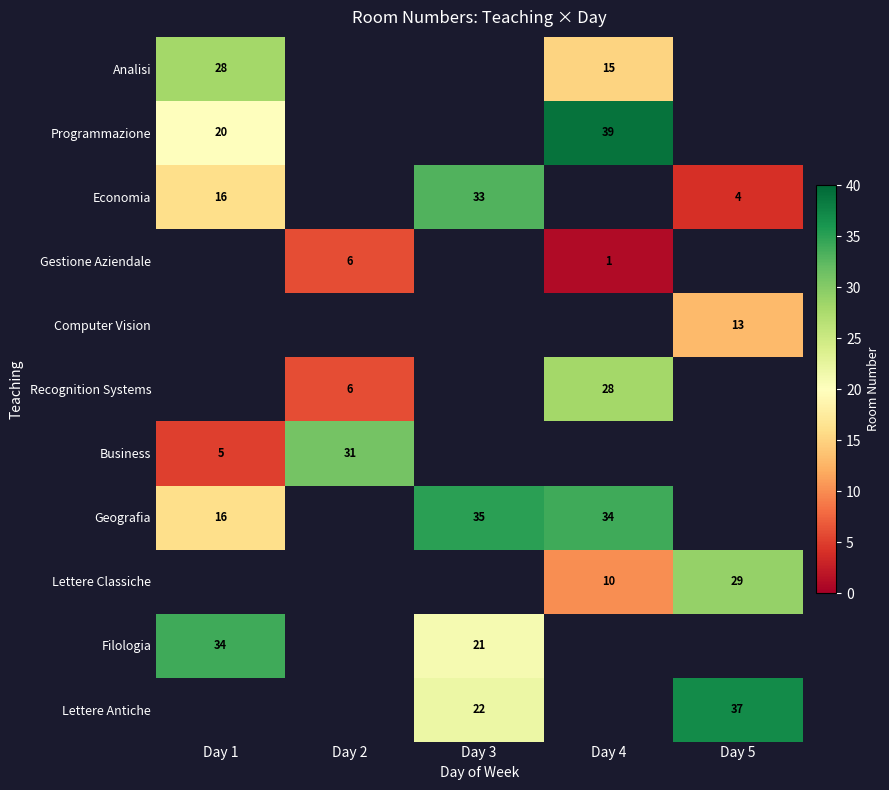

The value of Filologia at Day 3 is 11. True or false?

False